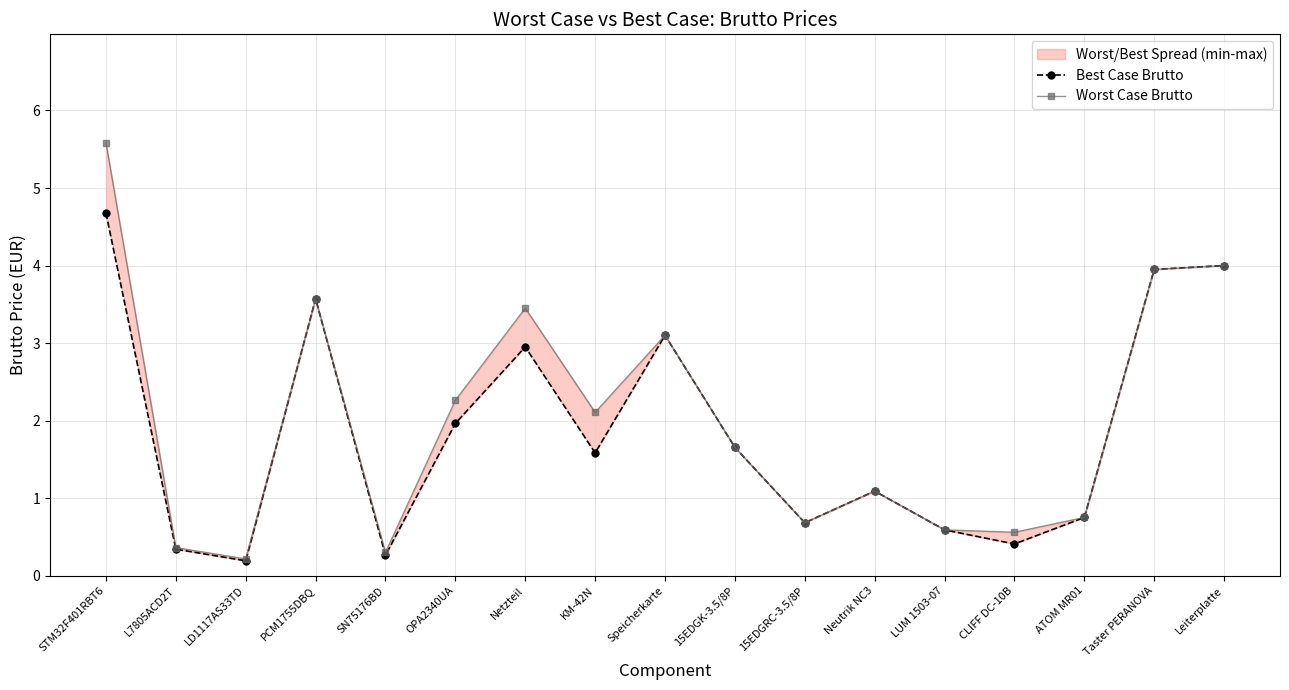

What is the sum of the Best Case Brutto values at Leiterplatte and CLIFF DC-10B?

4.4